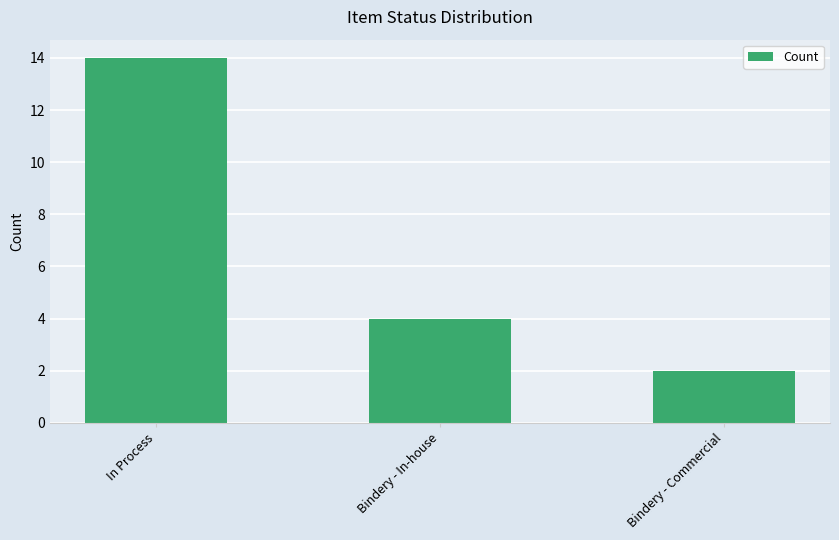

What is the maximum value shown in the chart?

14